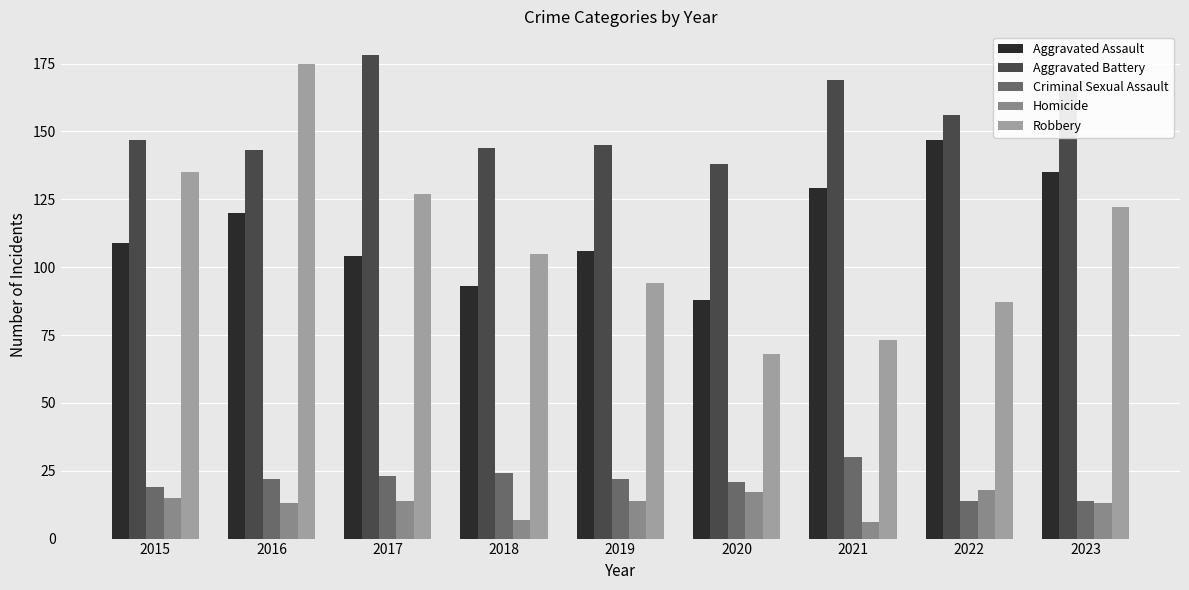

At which label does Homicide reach its minimum?

2021